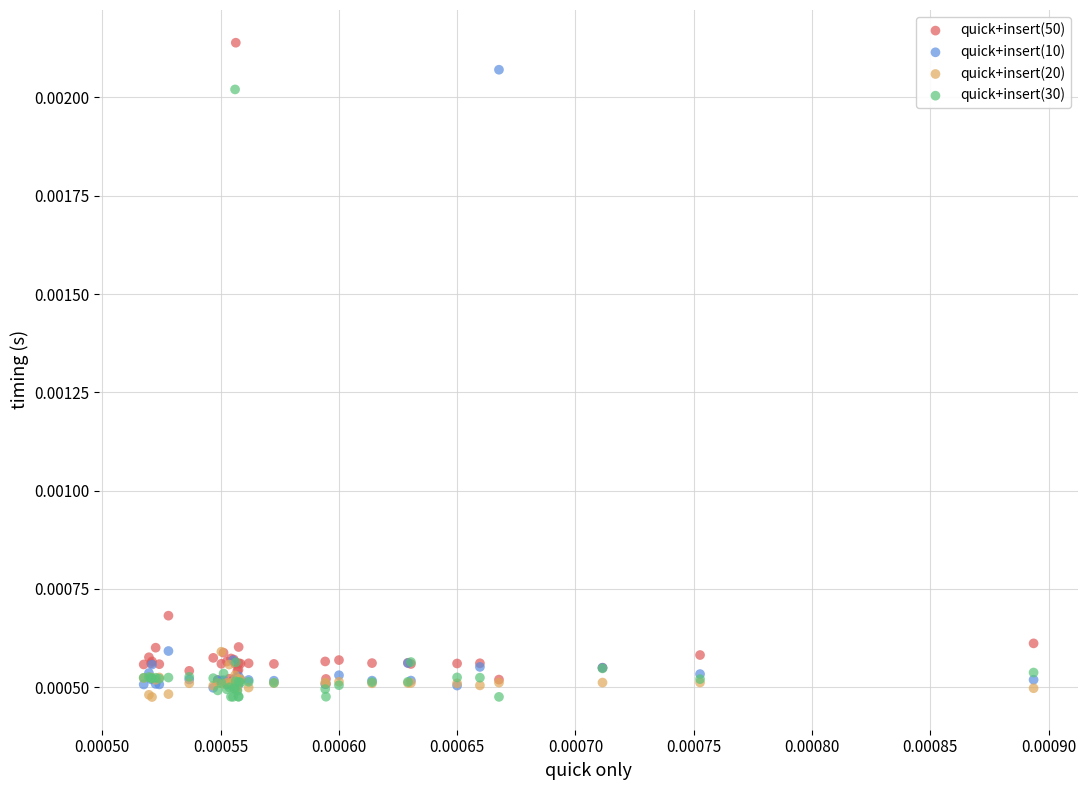

What are all the series names shown in the legend?

quick+insert(50), quick+insert(10), quick+insert(20), quick+insert(30)